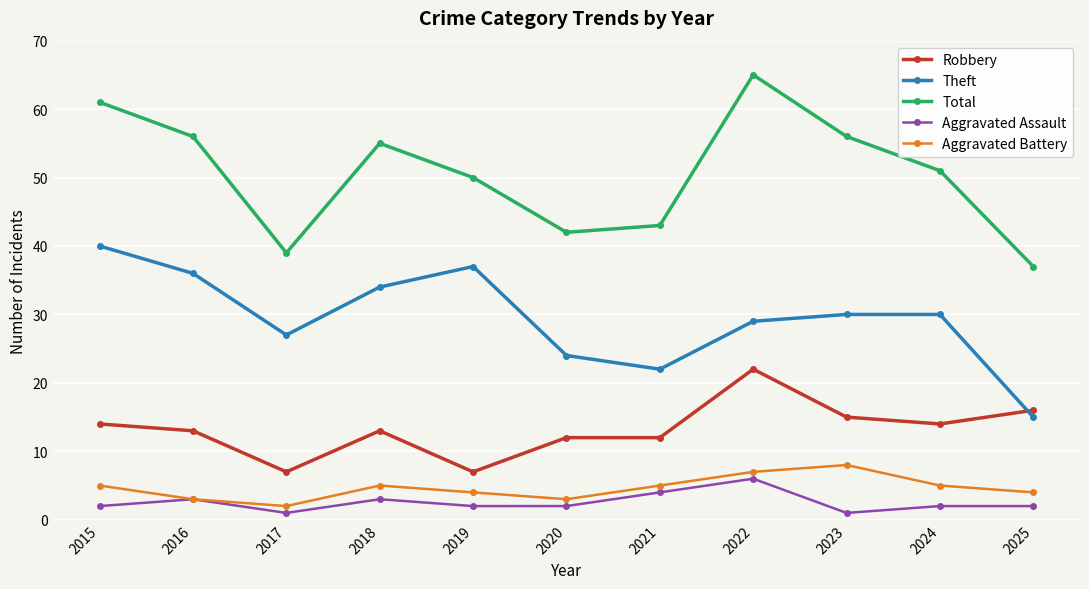

At which category is the sum across all series the highest?

2022